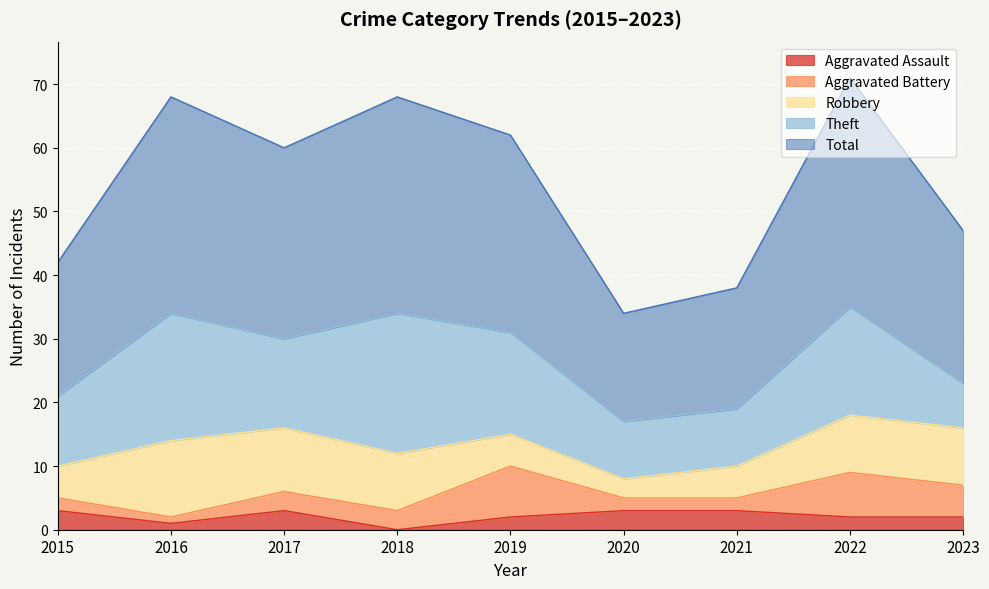

At which category is the sum across all series the highest?

2022